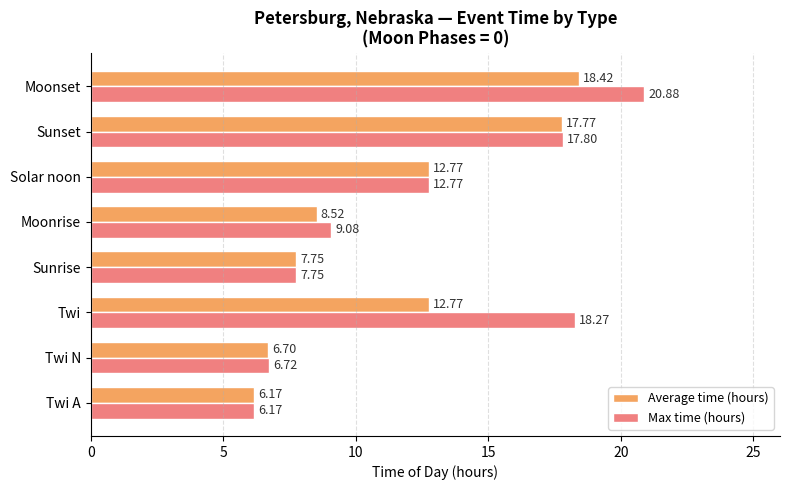

What is the greatest value displayed?

20.9